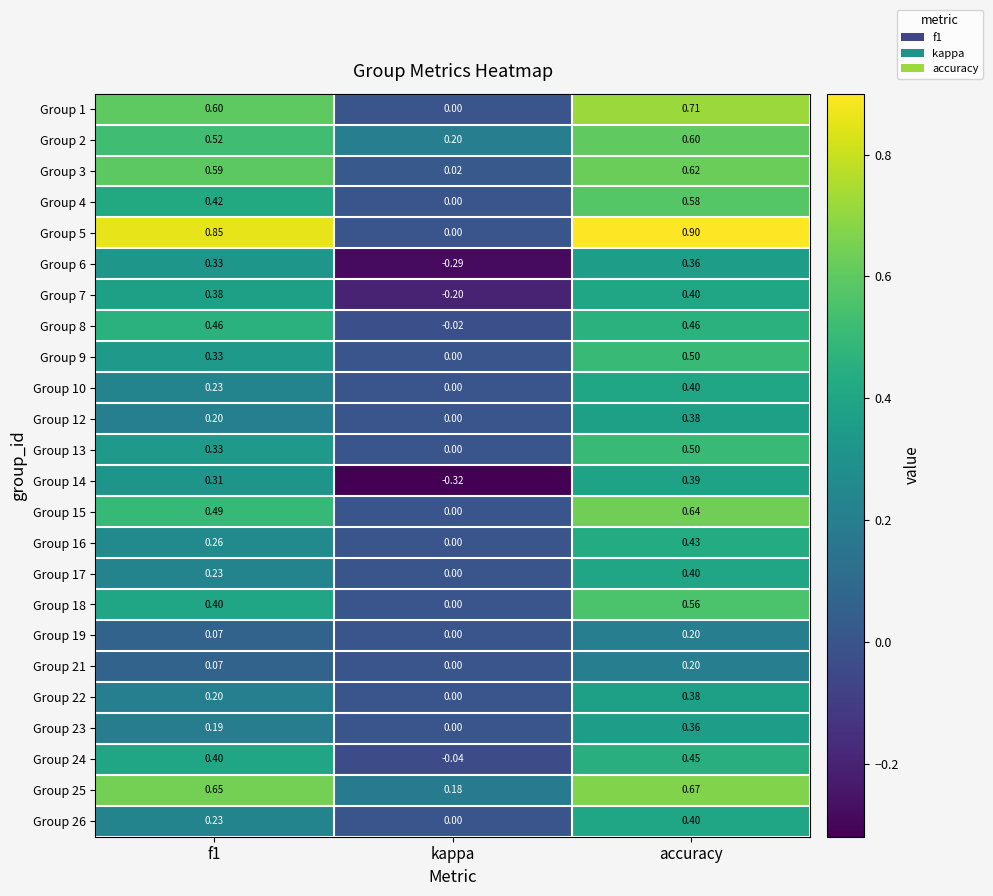

Is the value of Group 5 at f1 greater than the value of Group 16 at f1?

Yes